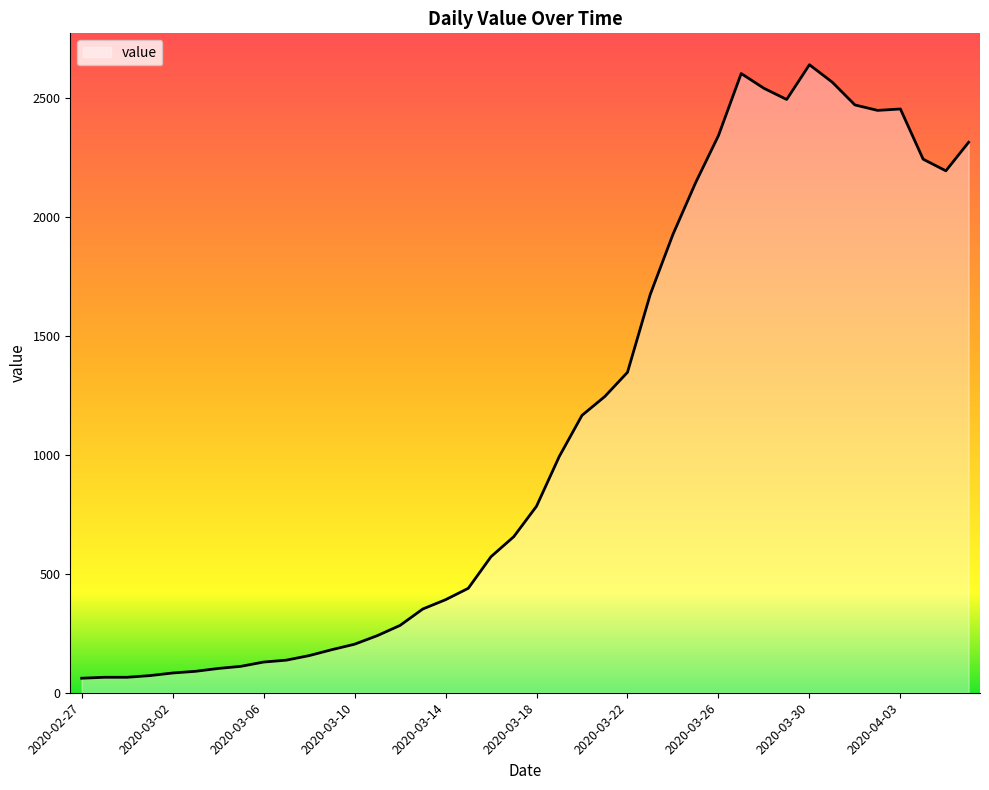

What is the smallest value displayed?

61